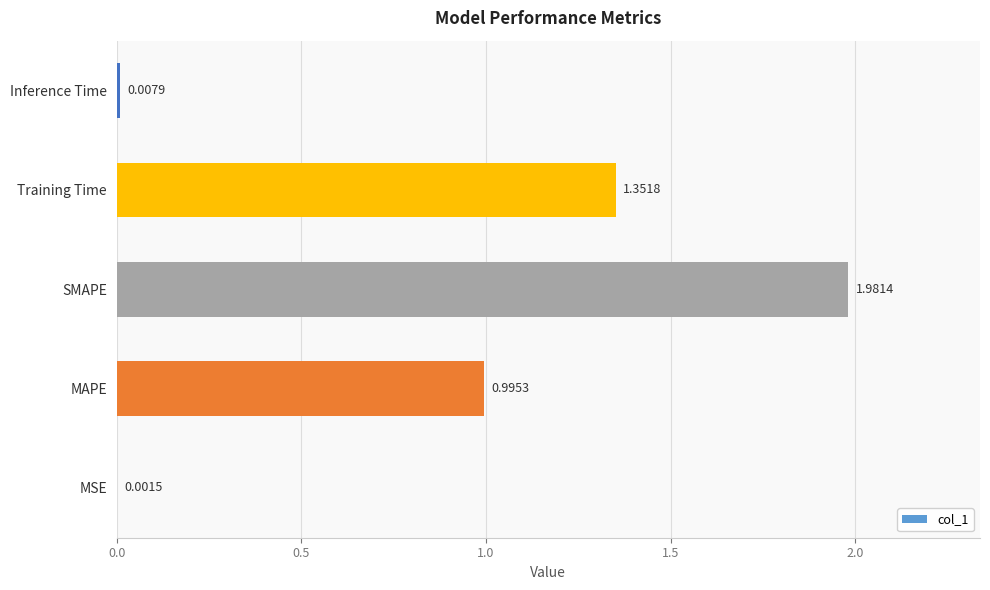

At which label is the value closest to 0?

MSE